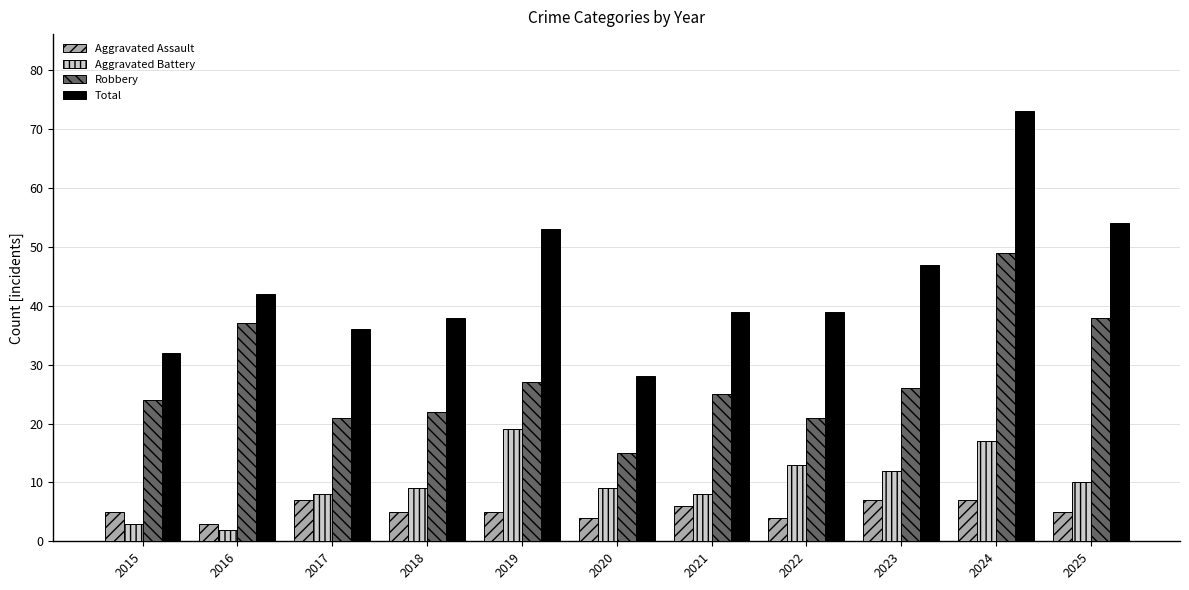

Which label corresponds to the largest value in the chart?

2024